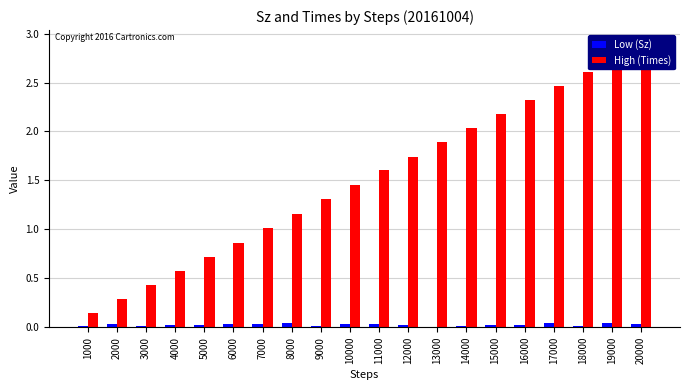

Which series has the largest total across all categories?

High (Times)